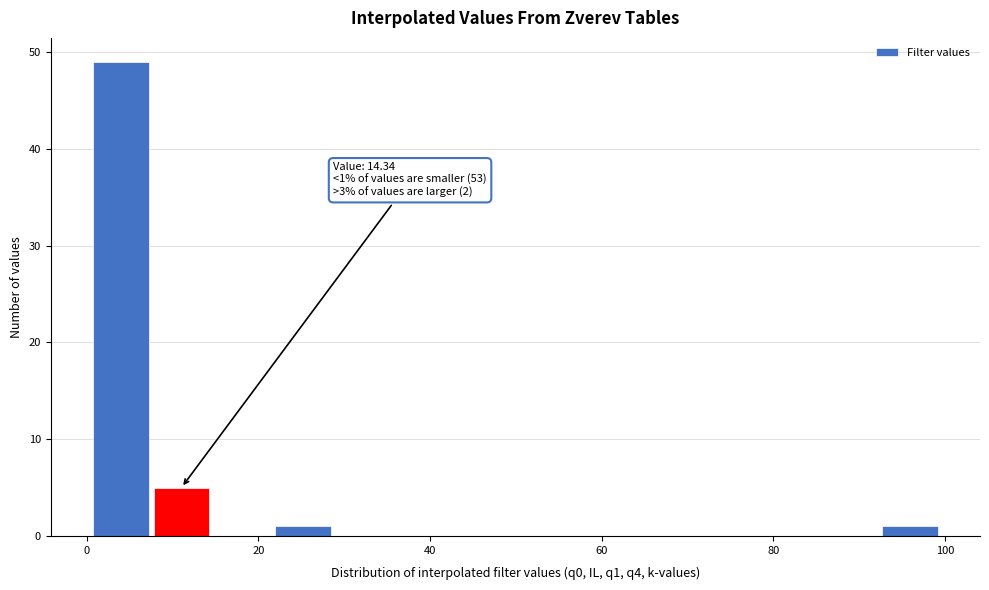

Read against the x-axis, roughly where is the centre of the tallest bar?

4